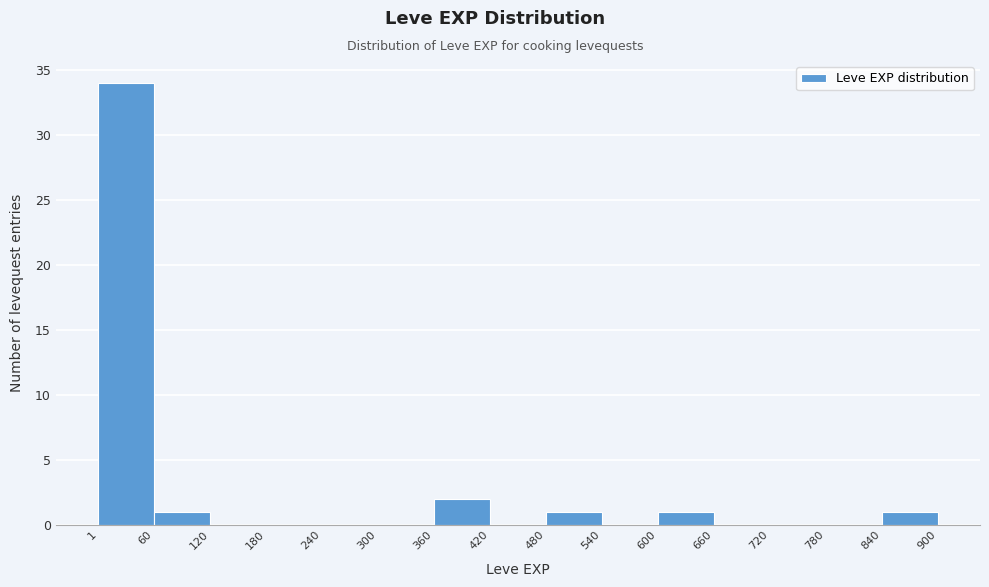

Reading left to right, list every bar in this chart as the range it spans on the x-axis followed by its height. The values are not printed on the chart, so give them approximately, as read against the axis.

1 to 60: 34
60 to 120: 1
120 to 180: 0
180 to 240: 0
240 to 300: 0
300 to 360: 0
360 to 420: 2
420 to 480: 0
480 to 540: 1
540 to 600: 0
600 to 660: 1
660 to 720: 0
720 to 780: 0
780 to 840: 0
840 to 900: 1